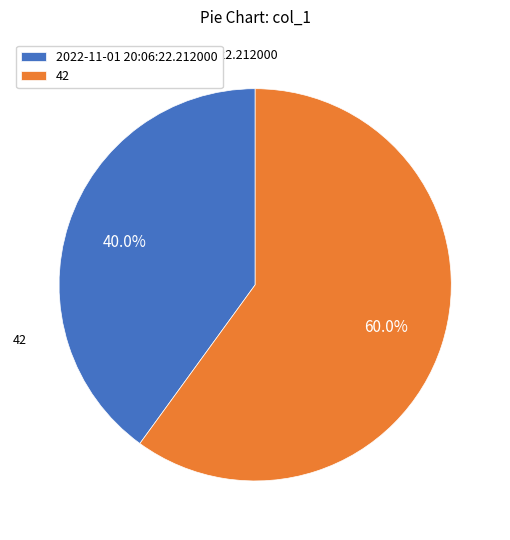

What percentage do 42 and 2022-11-01 20:06:22.212000 together represent?

100.0%